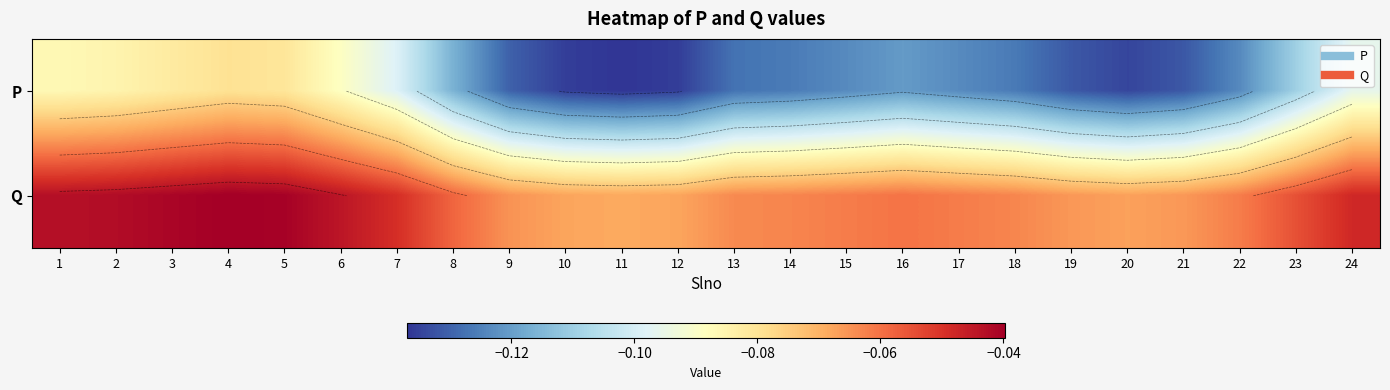

Rank the series by their maximum value, from highest to lowest.

Q, P